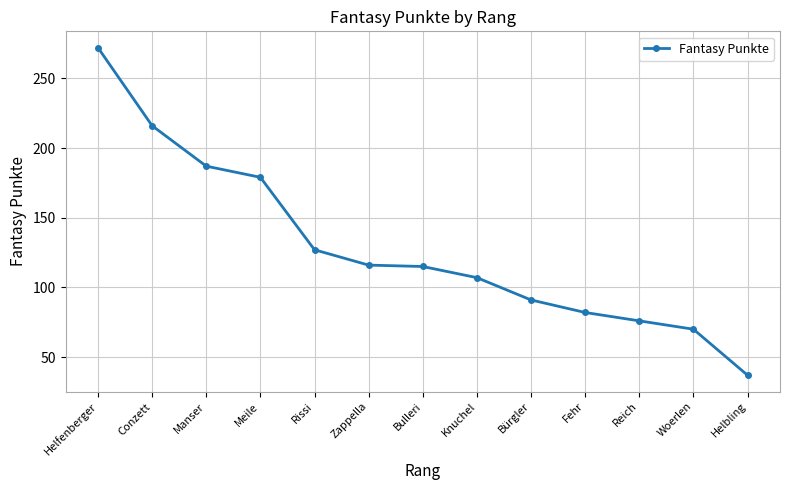

What is the change in value from Helfenberger to Woerlen?

-202